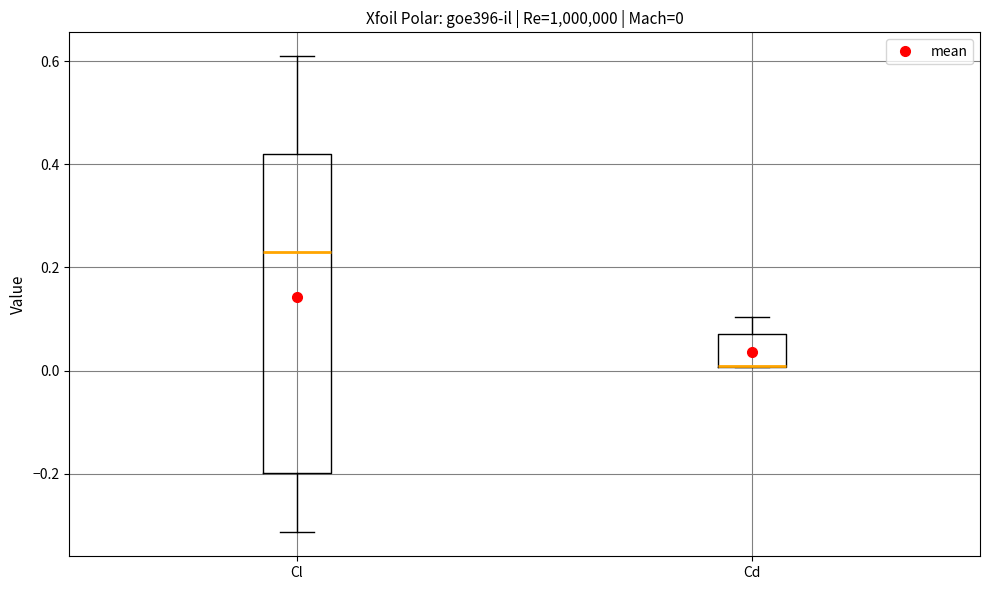

Comparing the boxes themselves (not the whiskers), which one is the tallest?

Cl